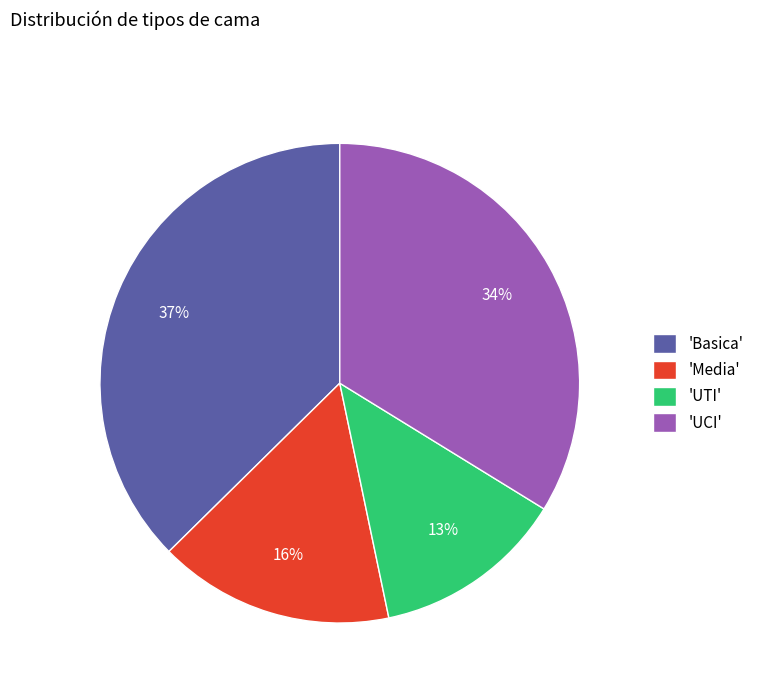

The 'Media' slice represents 6% of the pie. True or false?

False